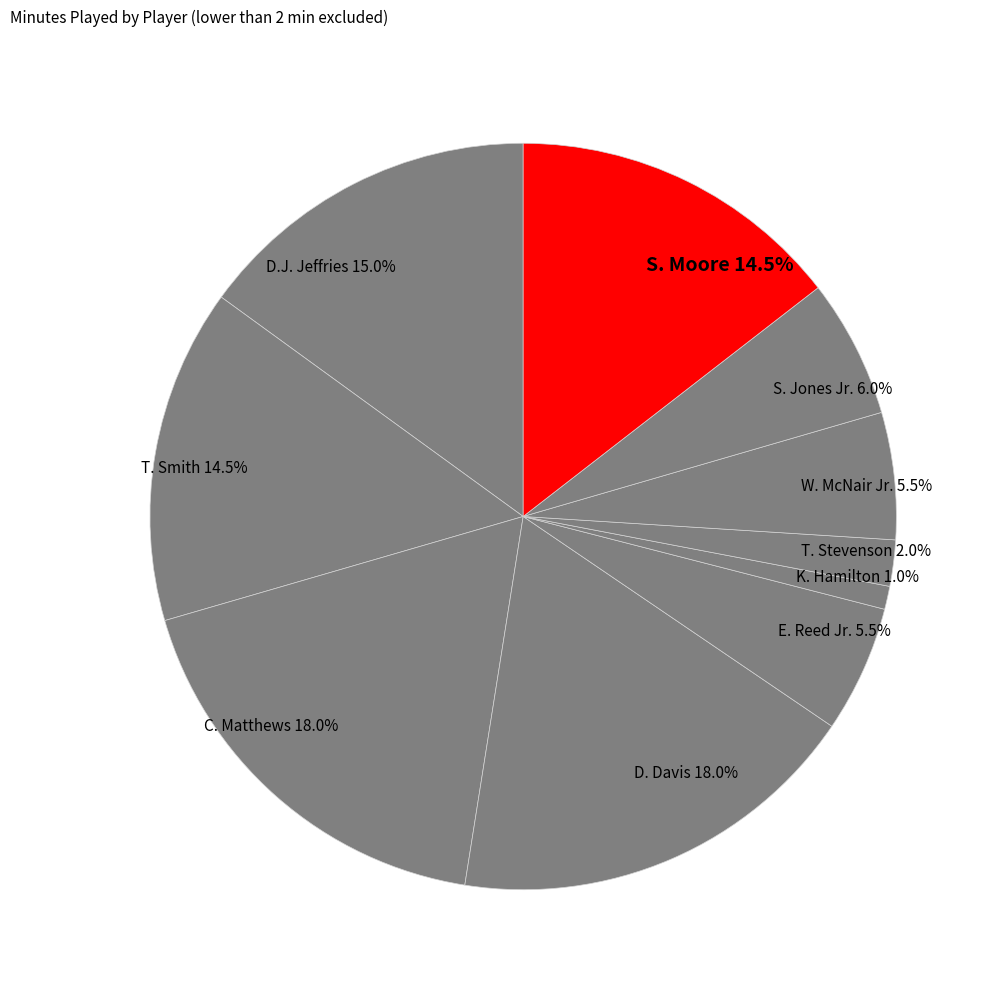

How much of the chart is everything except K. Hamilton?

99.0%